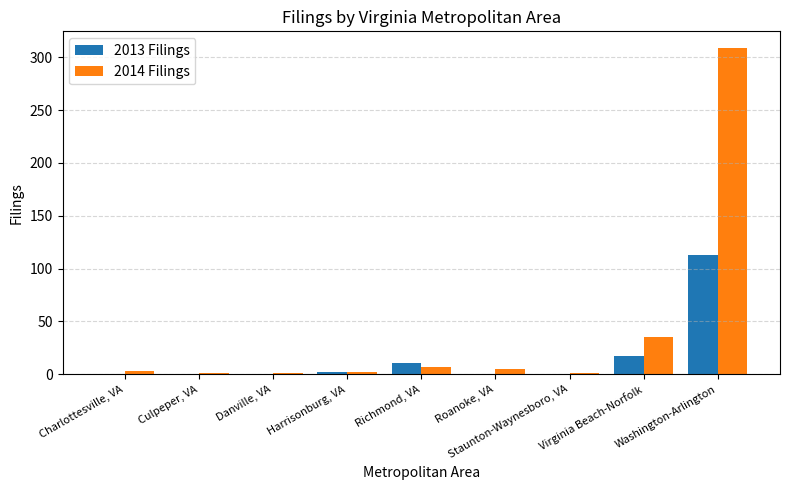

The 2014 Filings series shows 1 at Danville, VA. True or false?

True